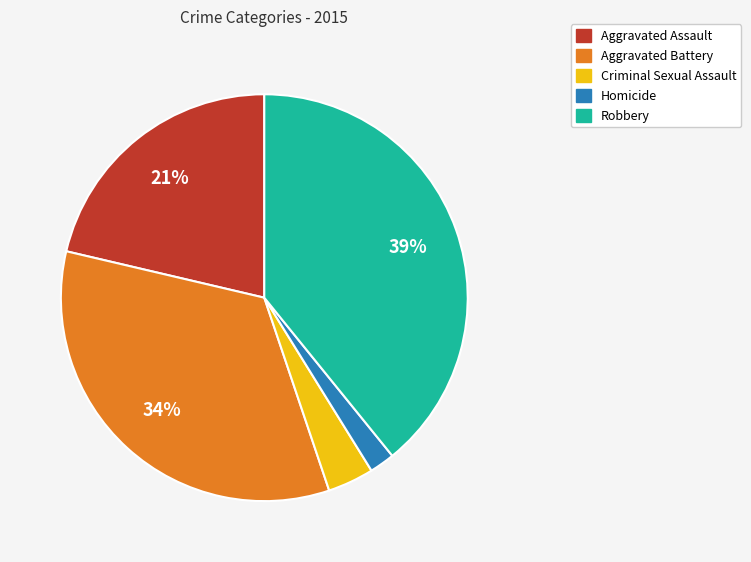

To the nearest percent, what percentage of the pie is Aggravated Assault?

21%